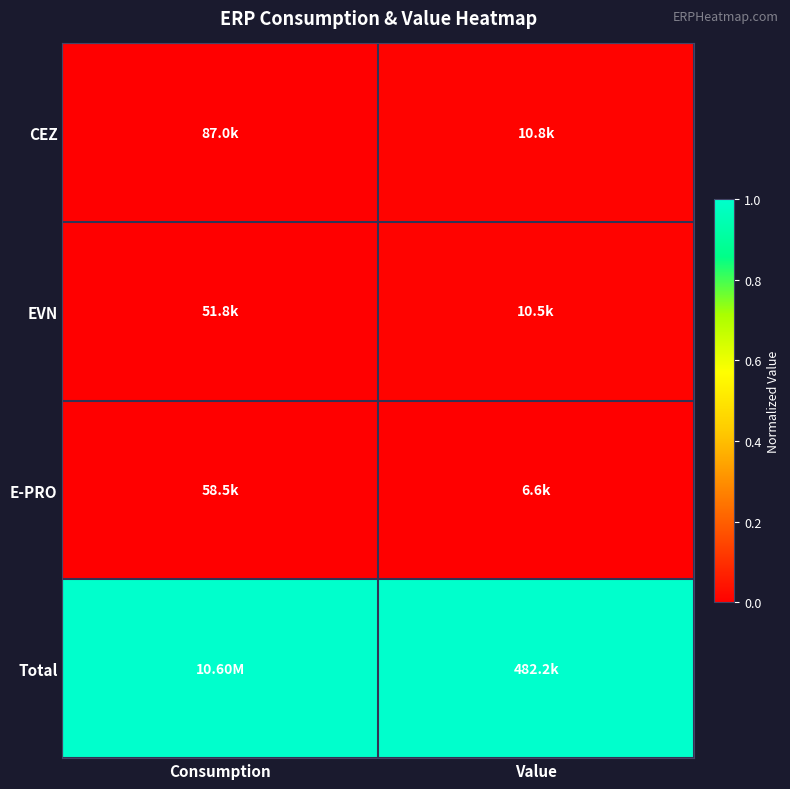

At which category does the chart reach its minimum across all series?

Consumption